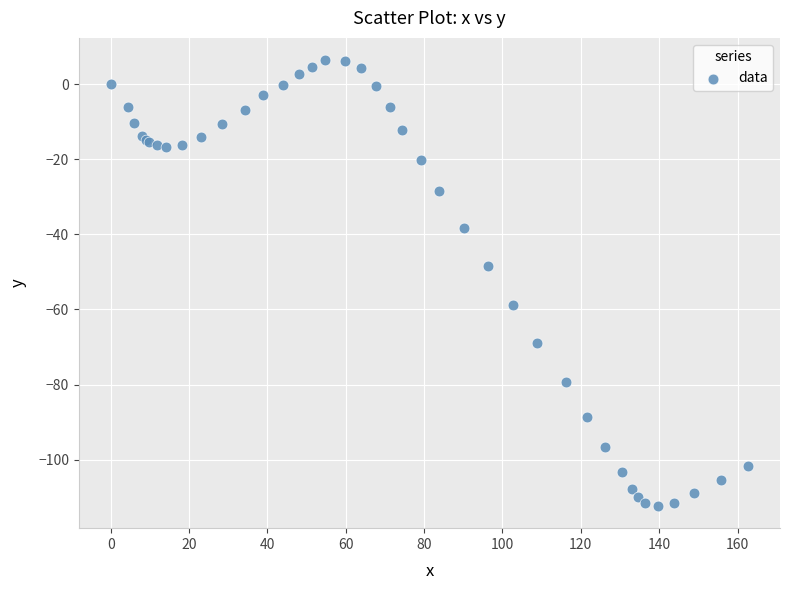

What Y value in the scatter plot is closest to -52?

-48.3